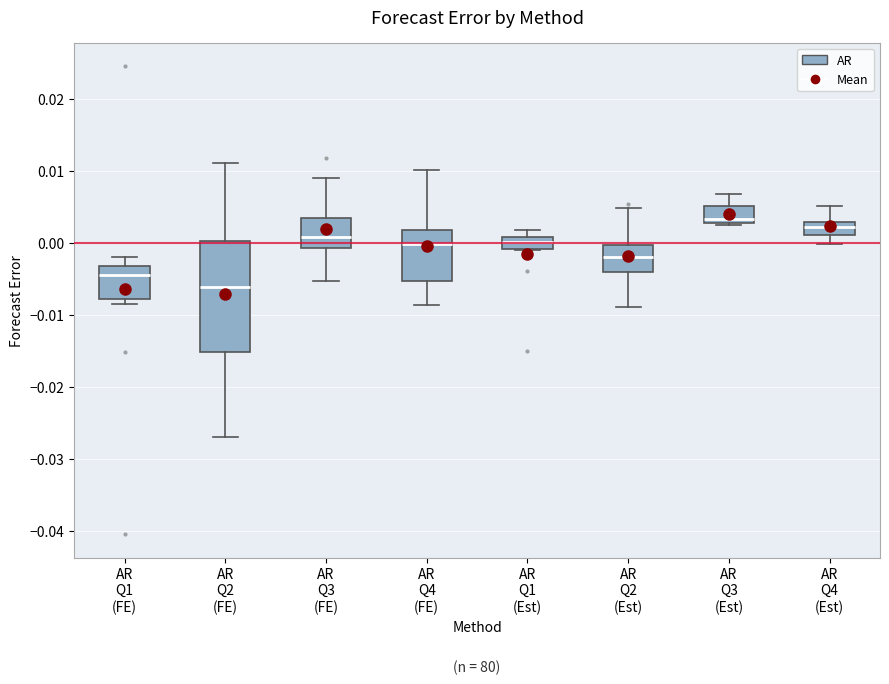

Where does the upper whisker of the box for AR Q3 (FE) end on the y-axis? The values are not printed on the chart, so give them approximately, as read against the axis.

0.009